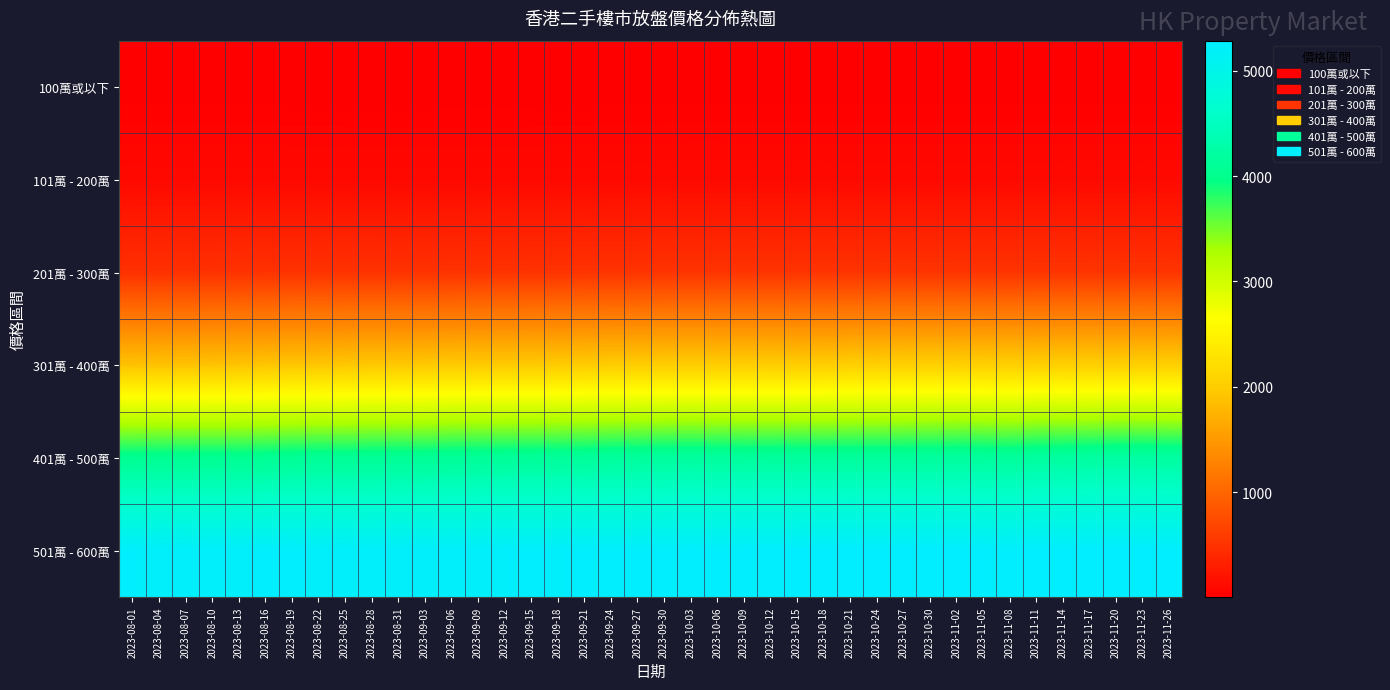

At which category is the sum across all series the highest?

2023-11-23